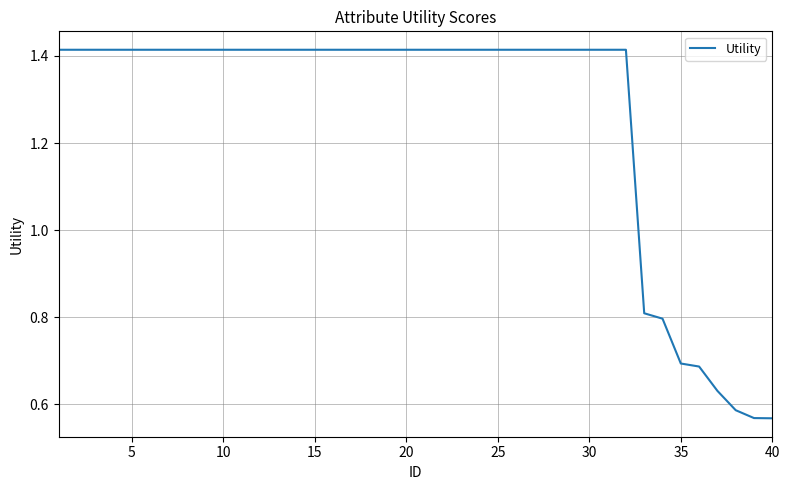

What is the value of the 23rd point from the left?

1.4